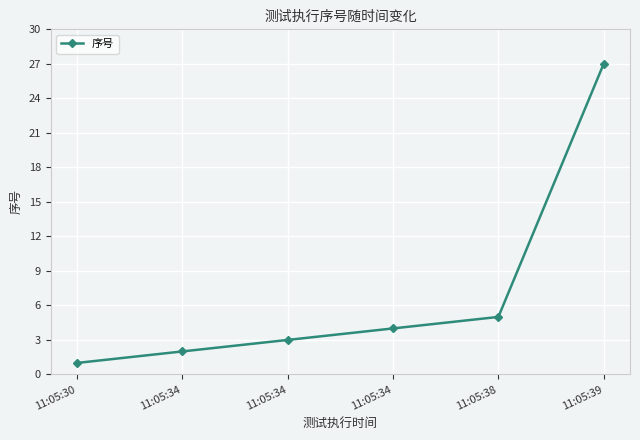

Where is the data nearest to the value 14?

11:05:38